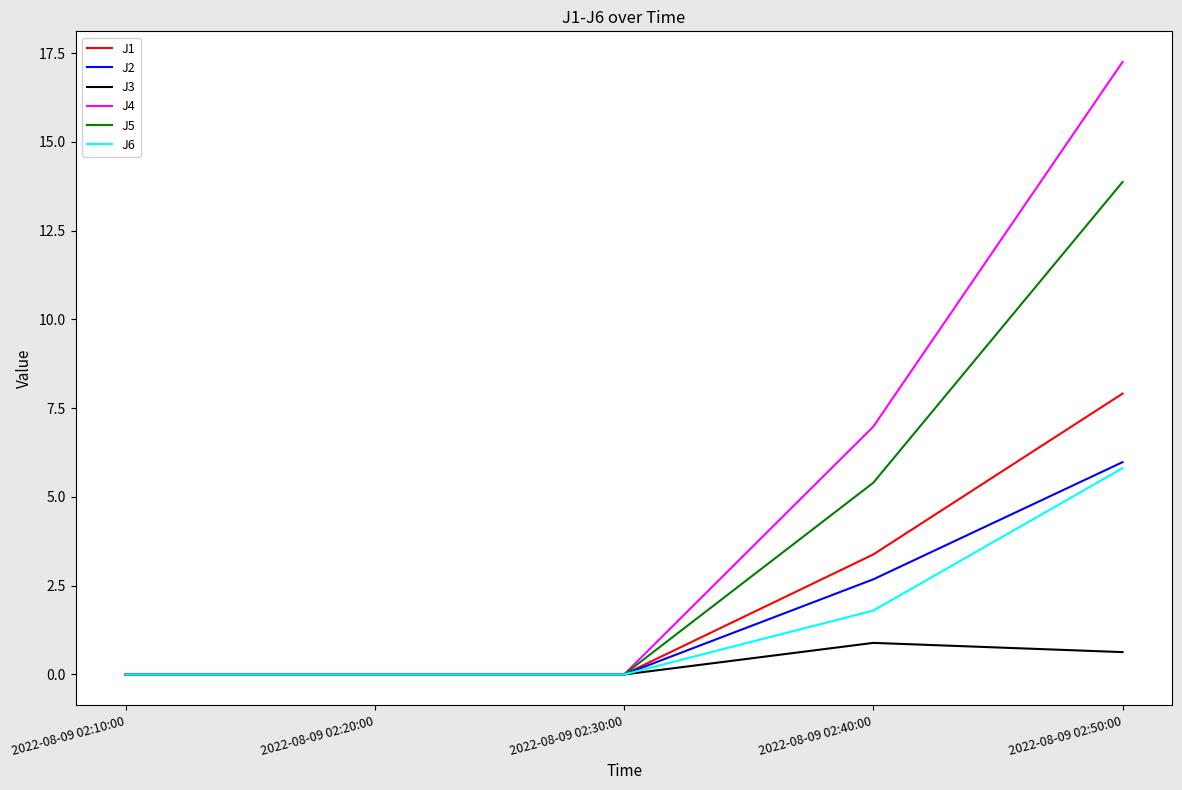

How many lines are shown in the chart?

6